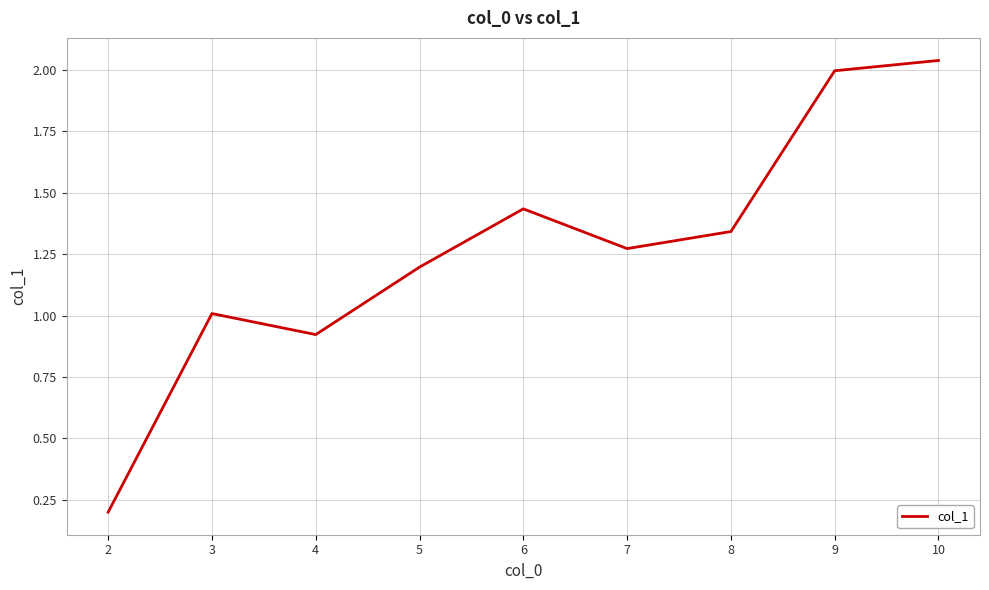

Rank the categories by value from highest to lowest.

10, 9, 6, 8, 7, 5, 3, 4, 2